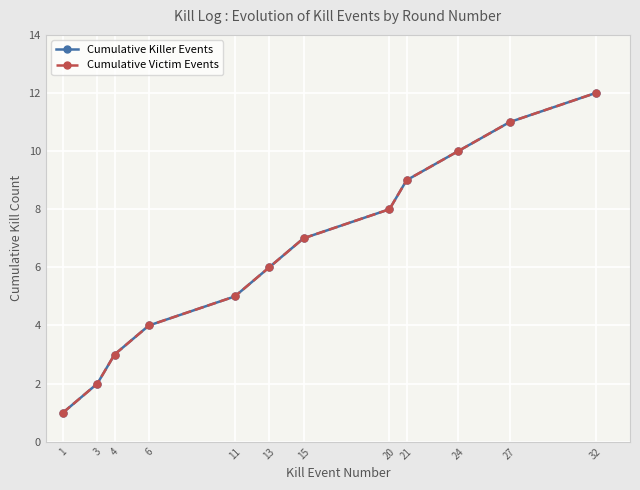

At how many categories does at least one series exceed 7?

5